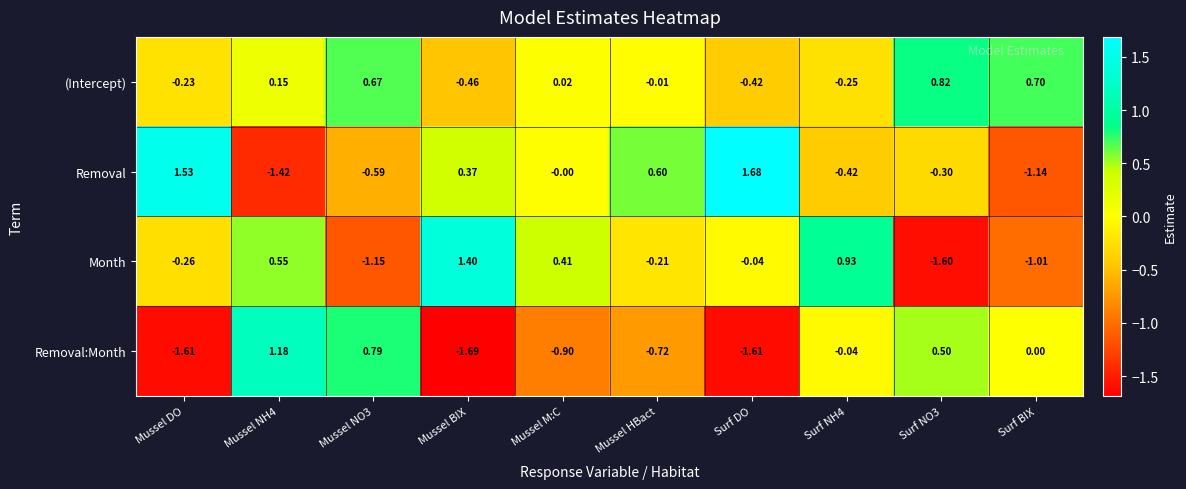

Rank the series at Mussel DO from highest to lowest value.

Removal, (Intercept), Month, Removal:Month